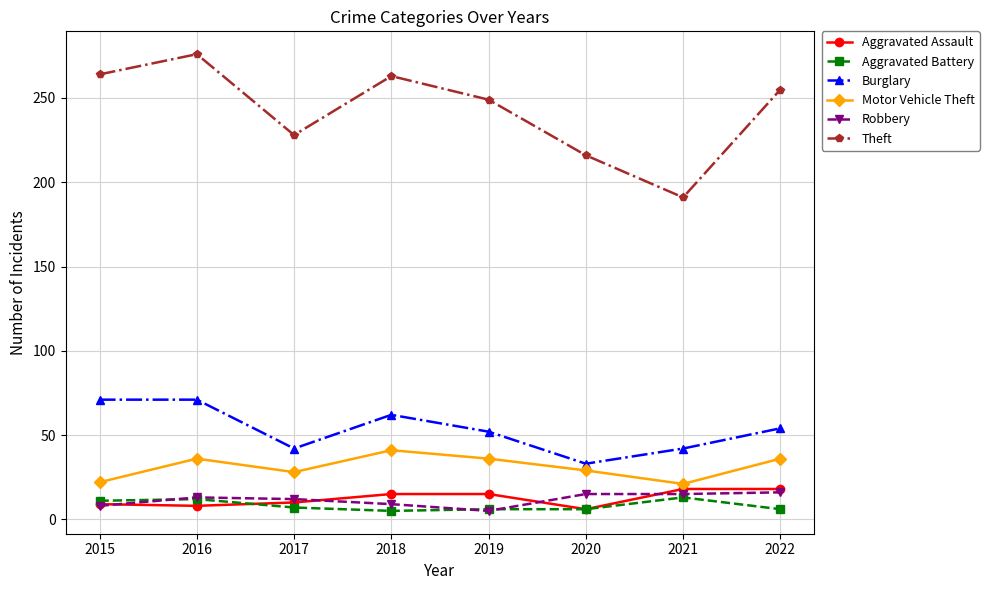

What is the difference between the second highest and minimum values in the Burglary series?

38